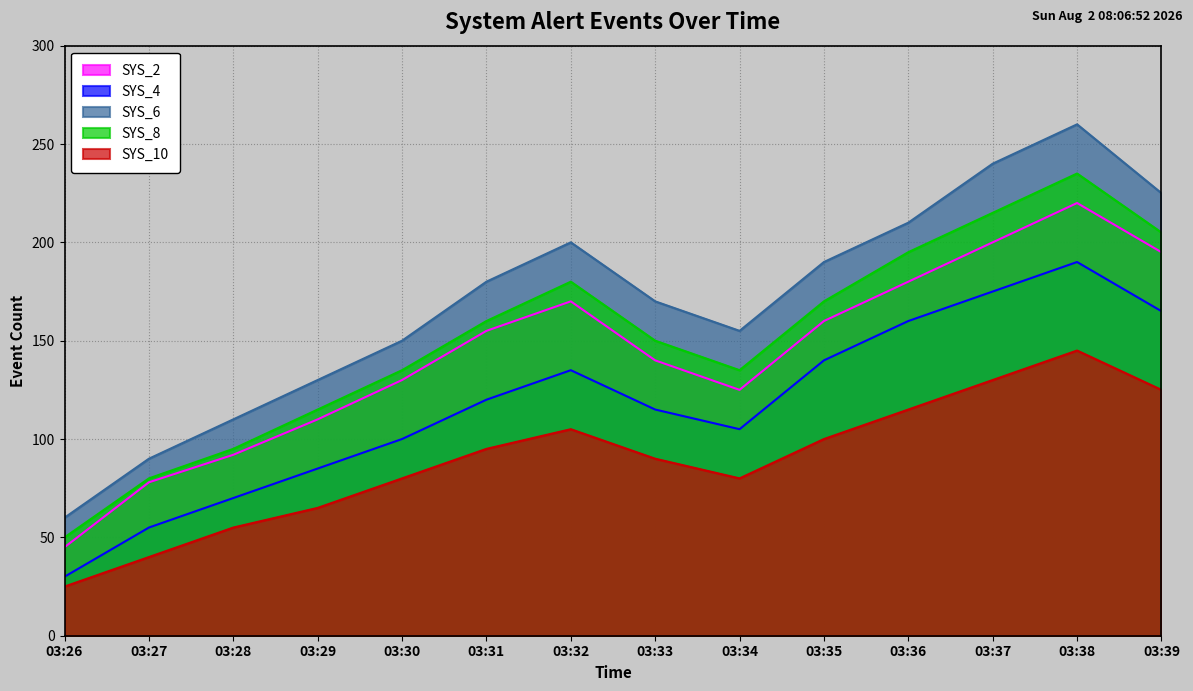

What is the spread (max minus min) of values at 03:29?

65